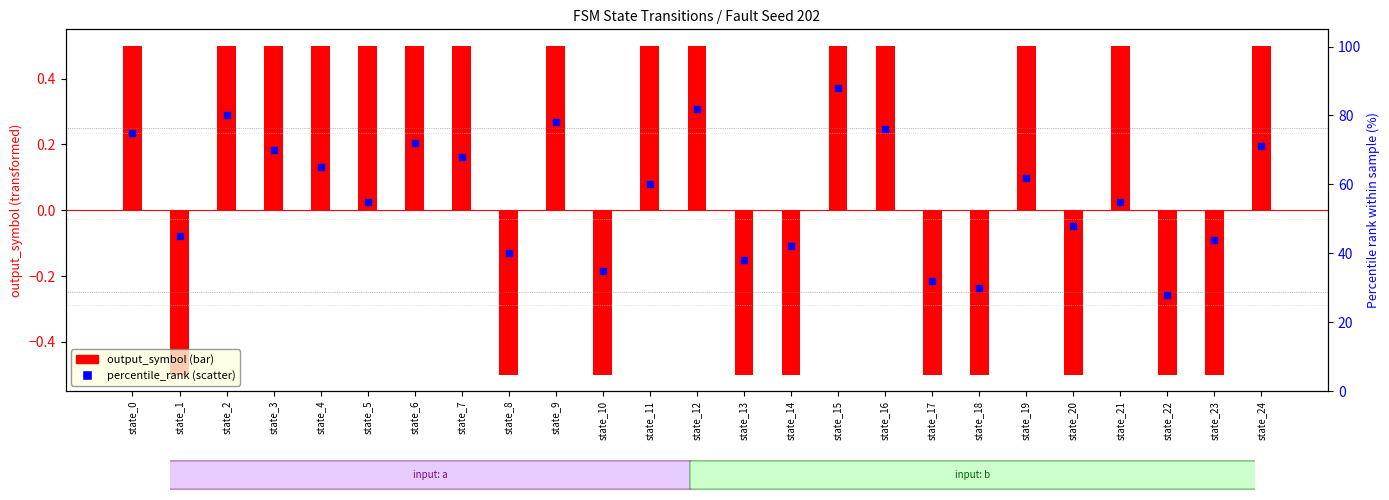

Between state_24 and state_20, which is larger?

state_24